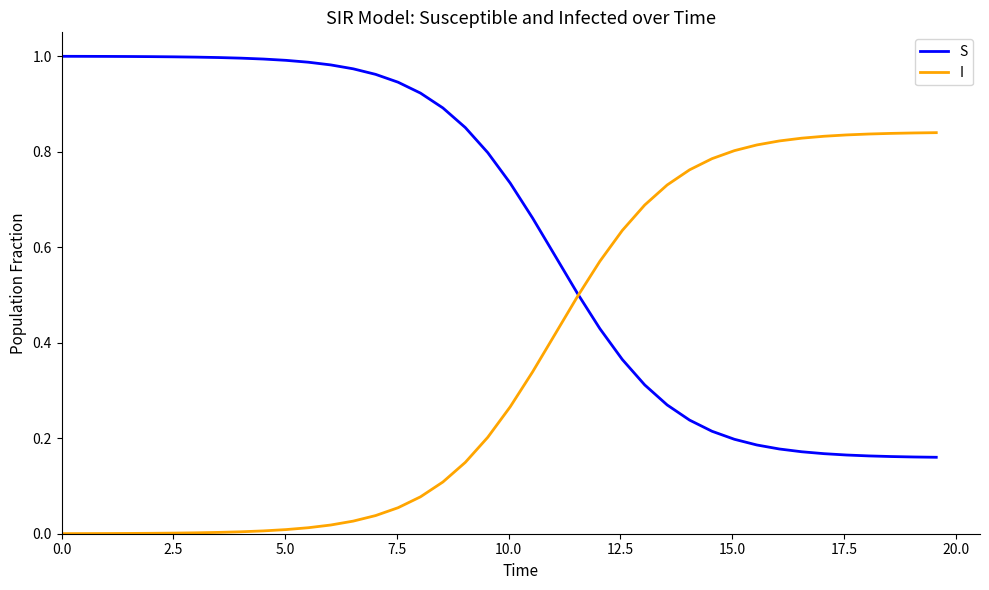

List the series in order of their peak value, lowest first.

I, S